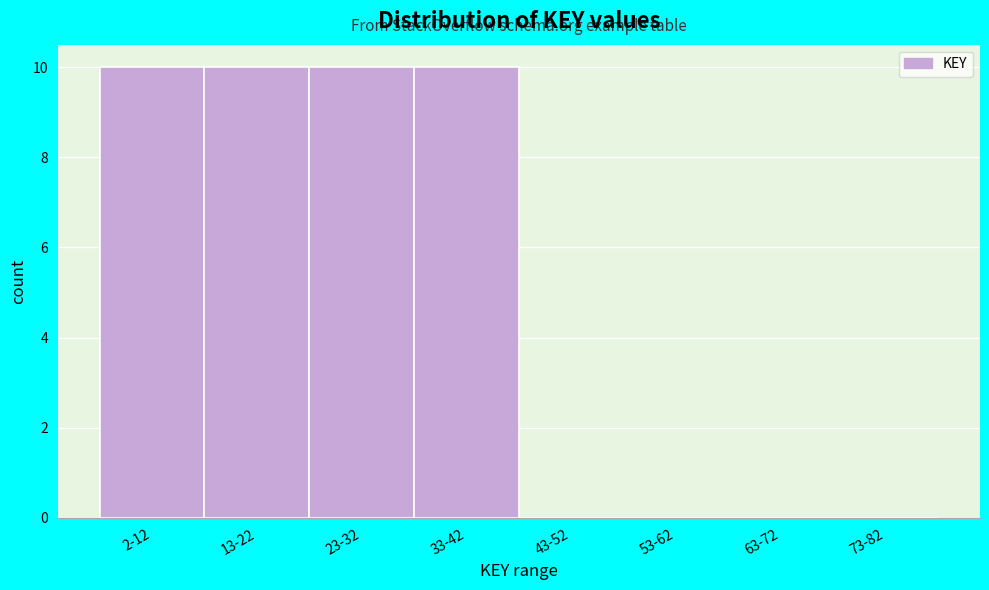

Reading right to left, list all the values displayed in this chart.

73-82=0	63-72=0	53-62=0	43-52=0	33-42=10	23-32=10	13-22=10	2-12=10